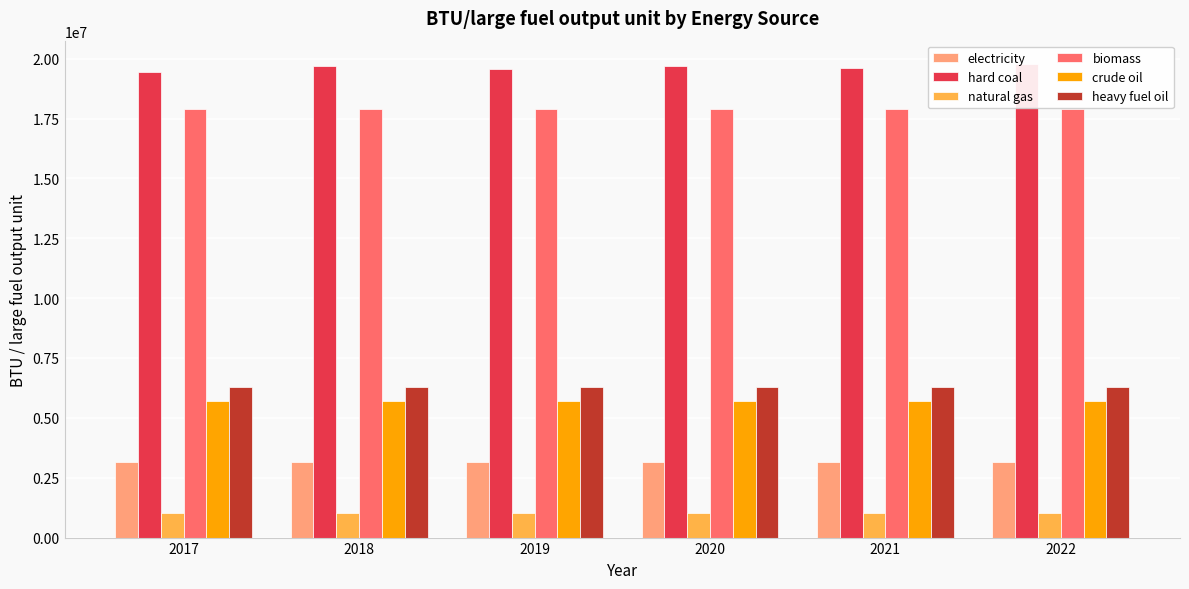

What is the total value across all series at 2019?

53669466